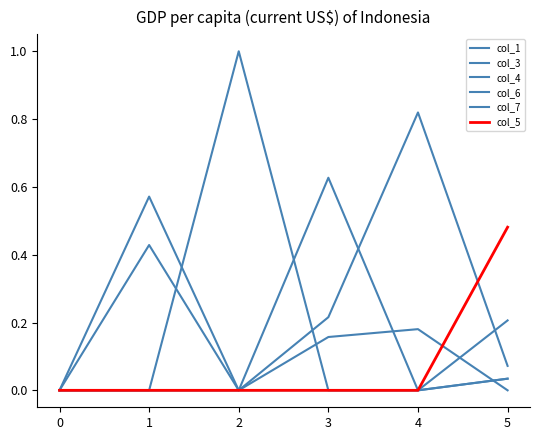

What is the difference between the maximum and minimum values in the col_5 series?

0.5